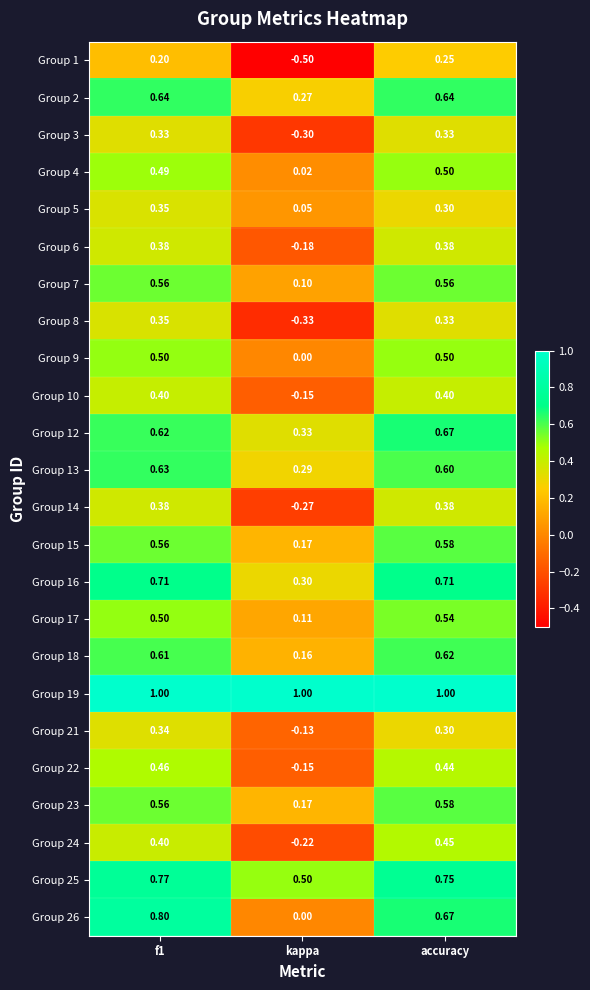

Which category has the highest value in the Group 12 series?

accuracy